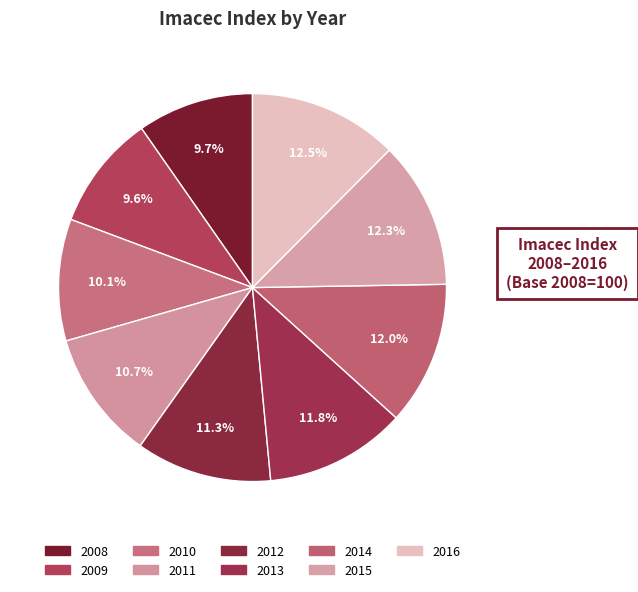

Is there any slice that represents more than half of the pie?

No